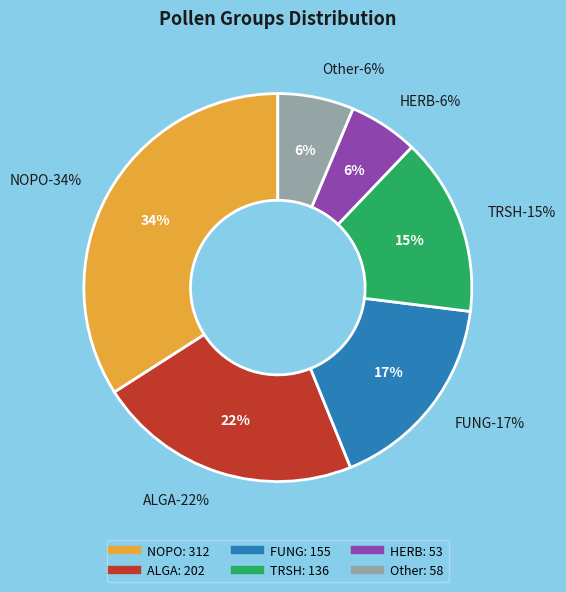

The HERB slice represents 6% of the pie. True or false?

True